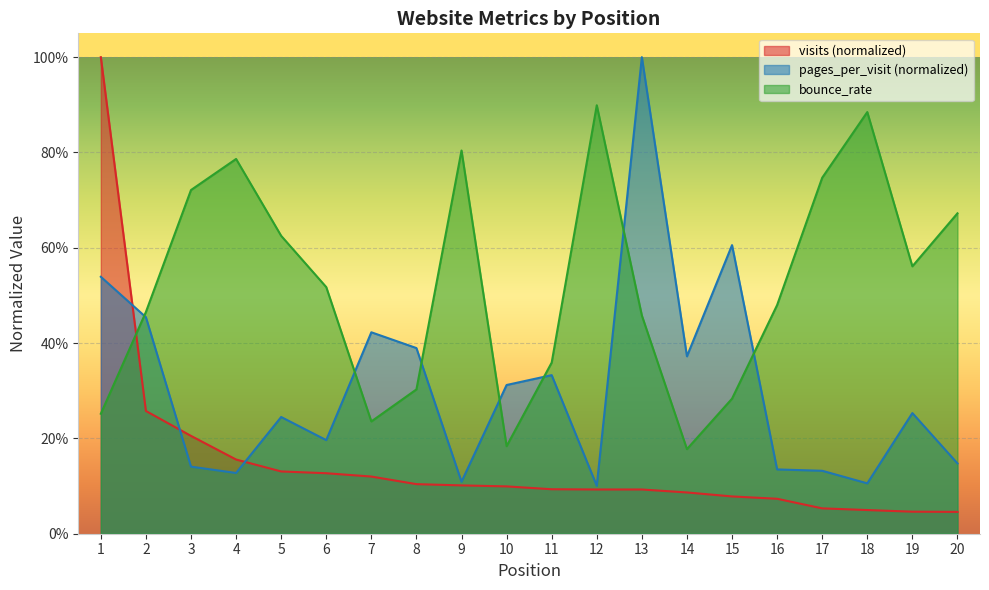

Between 7 and 9, which series saw the biggest shift?

bounce_rate